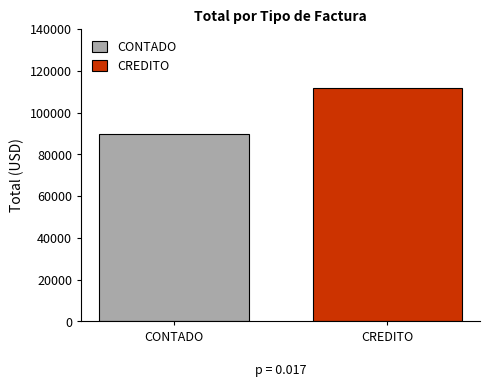

List the series in order of their peak value, lowest first.

CONTADO, CREDITO